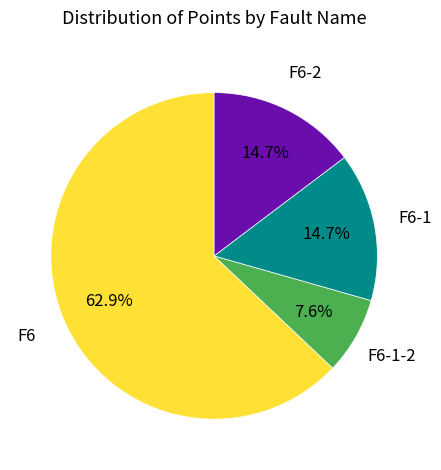

Is there any slice that represents more than half of the pie?

Yes